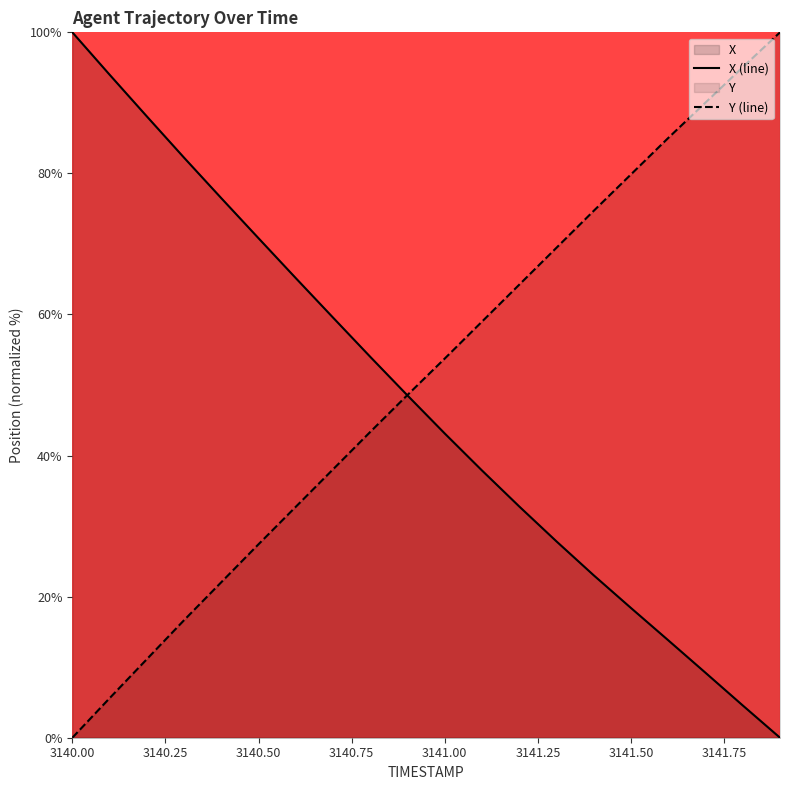

The value of Y (line) at 3141.50 is 43.8. True or false?

False